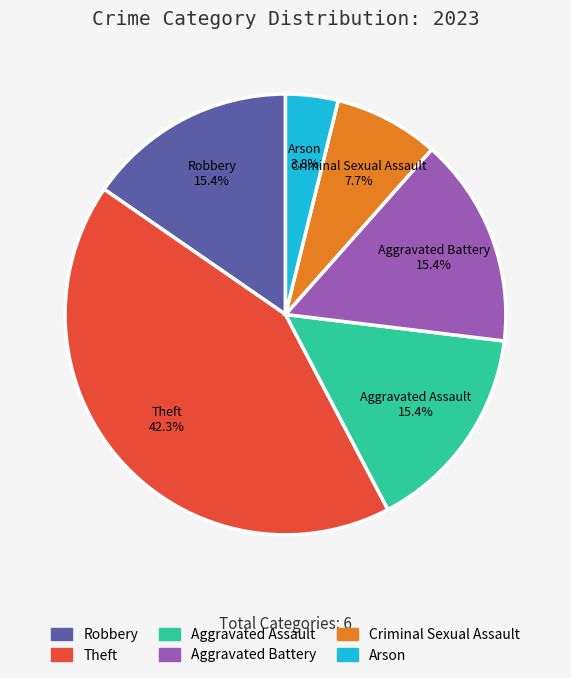

What is the largest slice in the pie chart?

Theft